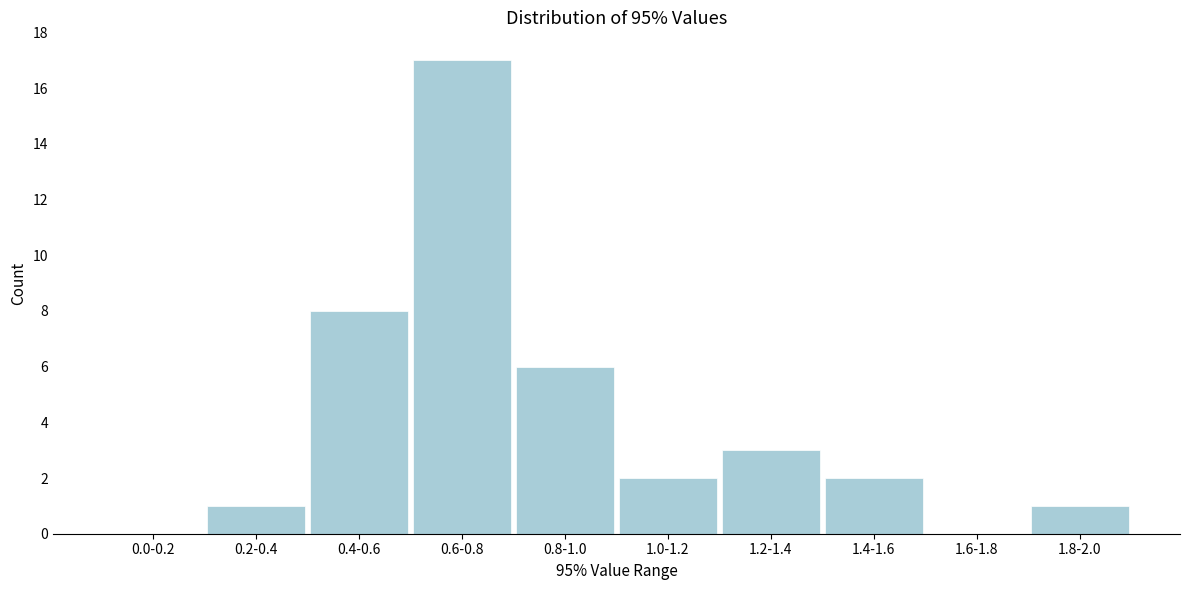

Reading left to right, what are all the values shown in this chart?

0.0-0.2=0	0.2-0.4=1	0.4-0.6=8	0.6-0.8=17	0.8-1.0=6	1.0-1.2=2	1.2-1.4=3	1.4-1.6=2	1.6-1.8=0	1.8-2.0=1